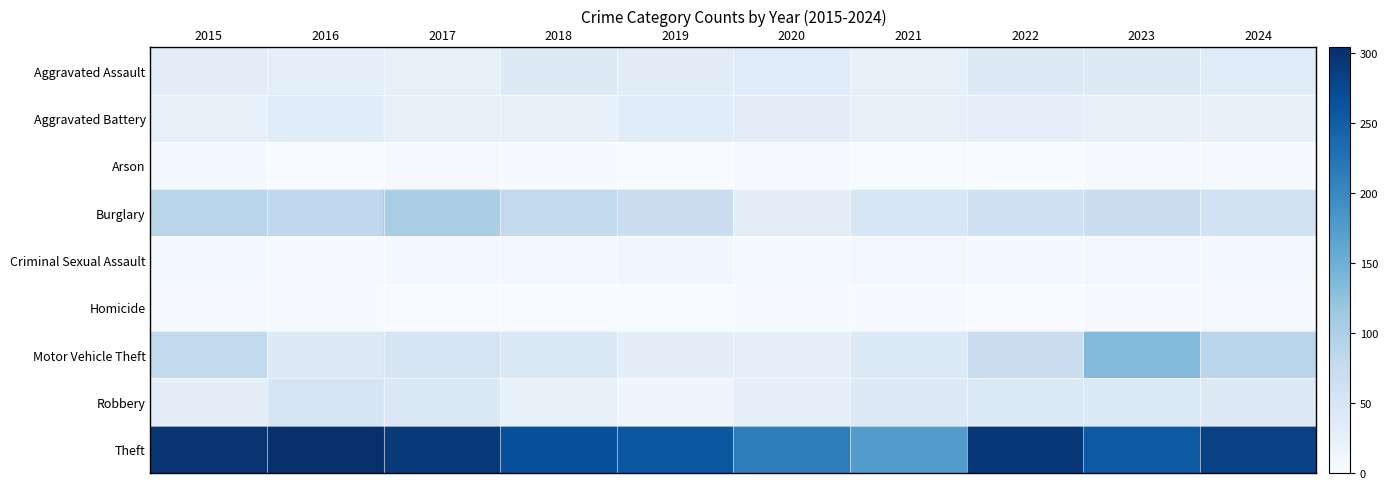

Reading left to right, what are all the values shown in this chart?

Aggravated Assault: 2015=32	2016=27	2017=25	2018=40	2019=34	2020=36	2021=26	2022=40	2023=40	2024=36
Aggravated Battery: 2015=25	2016=35	2017=25	2018=25	2019=35	2020=31	2021=26	2022=28	2023=24	2024=22
Arson: 2015=7	2016=1	2017=3	2018=2	2019=1	2020=3	2021=0	2022=0	2023=3	2024=3
Burglary: 2015=89	2016=81	2017=103	2018=80	2019=70	2020=32	2021=48	2022=64	2023=68	2024=58
Criminal Sexual Assault: 2015=7	2016=3	2017=7	2018=8	2019=10	2020=4	2021=8	2022=5	2023=8	2024=5
Homicide: 2015=3	2016=2	2017=1	2018=0	2019=0	2020=2	2021=2	2022=1	2023=2	2024=3
Motor Vehicle Theft: 2015=80	2016=38	2017=50	2018=45	2019=29	2020=28	2021=41	2022=67	2023=135	2024=89
Robbery: 2015=29	2016=52	2017=45	2018=26	2019=14	2020=28	2021=40	2022=41	2023=41	2024=40
Theft: 2015=298	2016=304	2017=293	2018=266	2019=258	2020=213	2021=174	2022=294	2023=254	2024=283